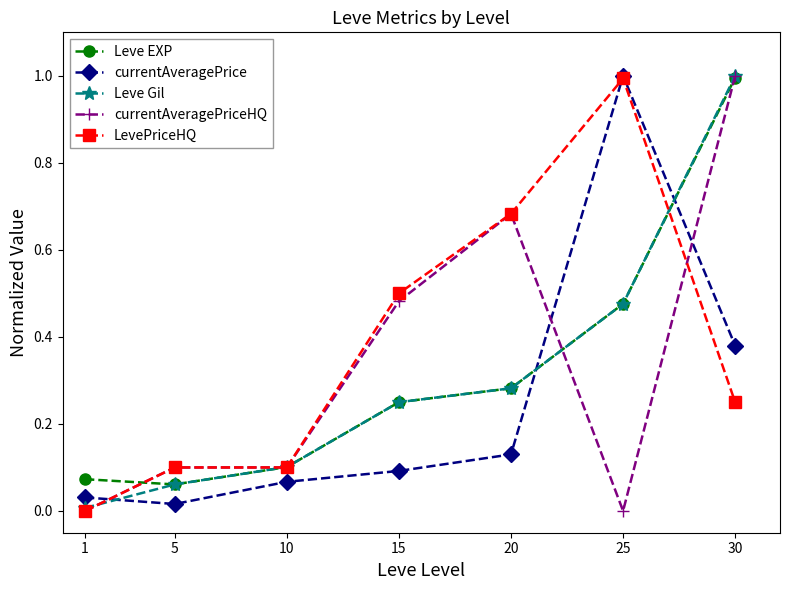

The value of currentAveragePriceHQ at 10 is 0.2. True or false?

False